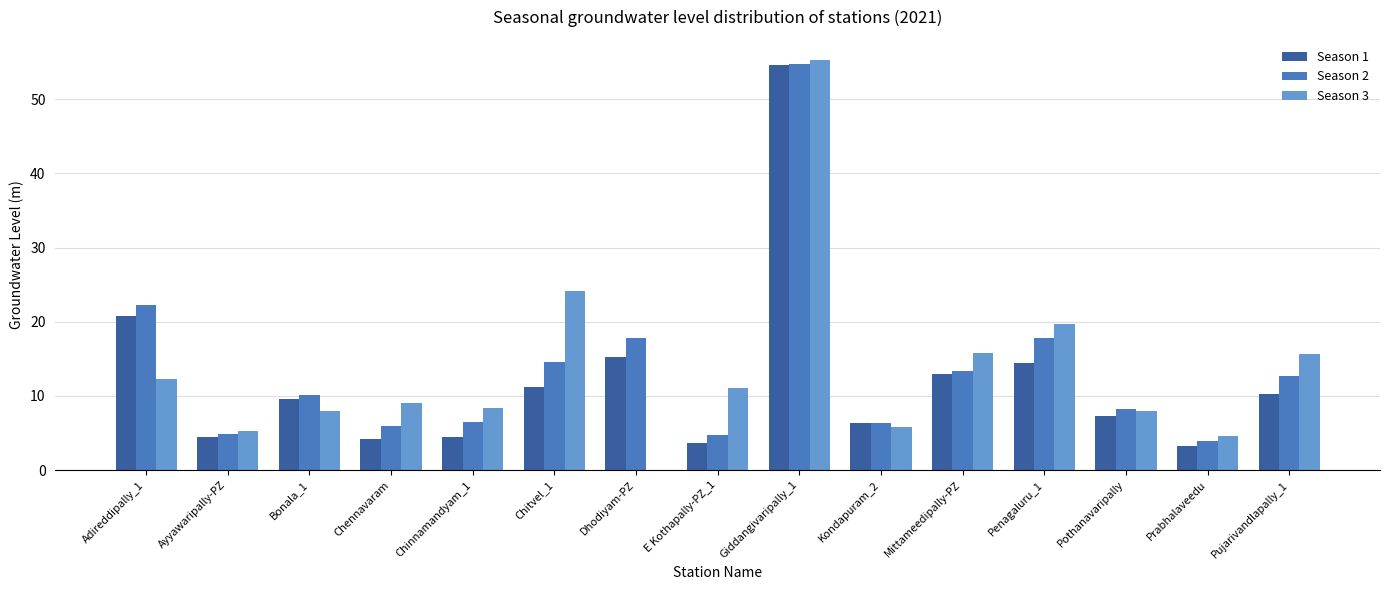

What is the sum of the Season 3 values at Chinnamandyam_1 and Kondapuram_2?

14.2